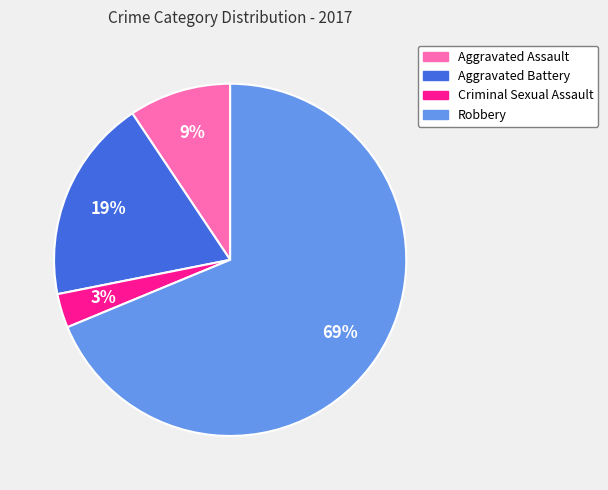

True or false: Aggravated Assault accounts for 9% of the total.

True